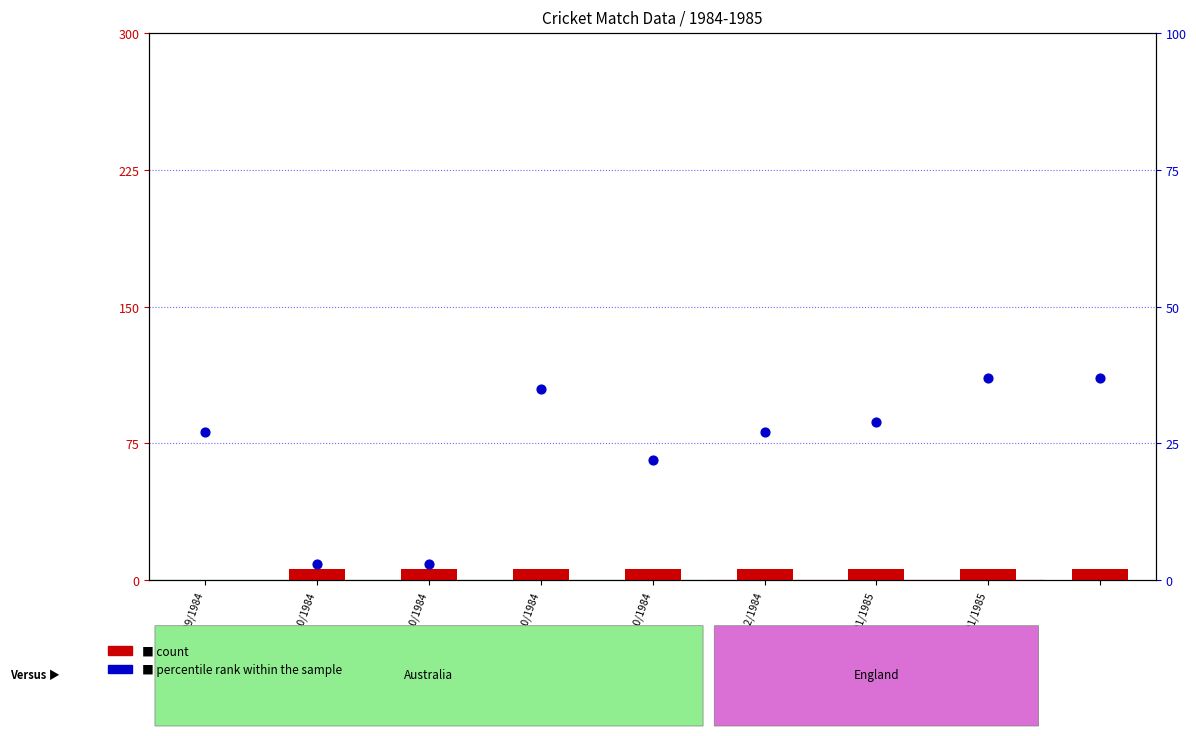

Which series has the largest total across all categories?

percentile rank within the sample